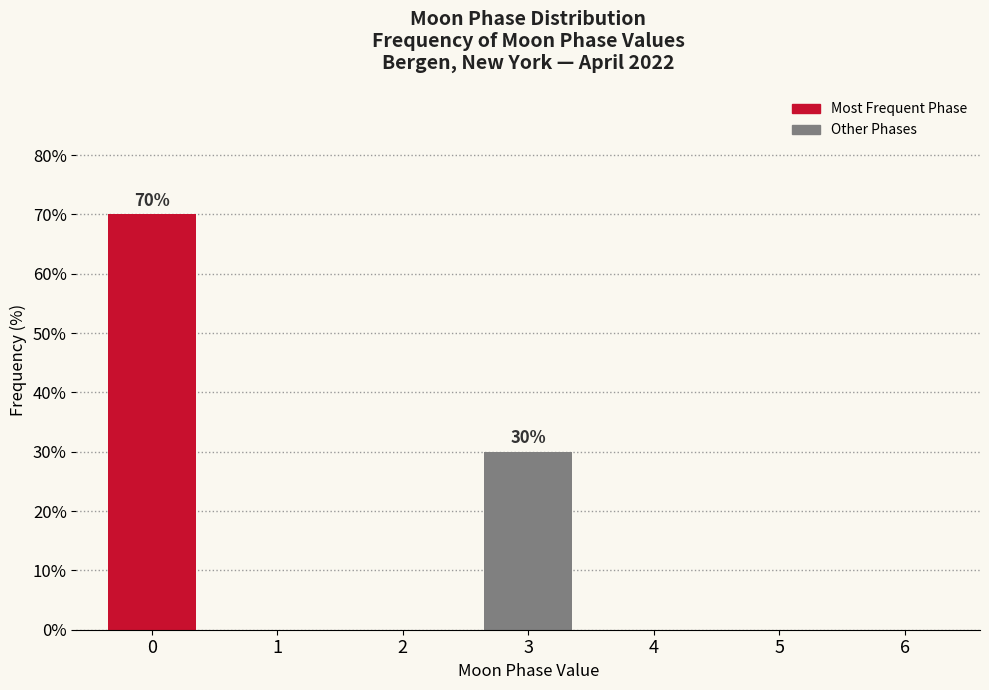

Reading left to right, what are all the values shown in this chart?

0=70	1=0	2=0	3=30	4=0	5=0	6=0